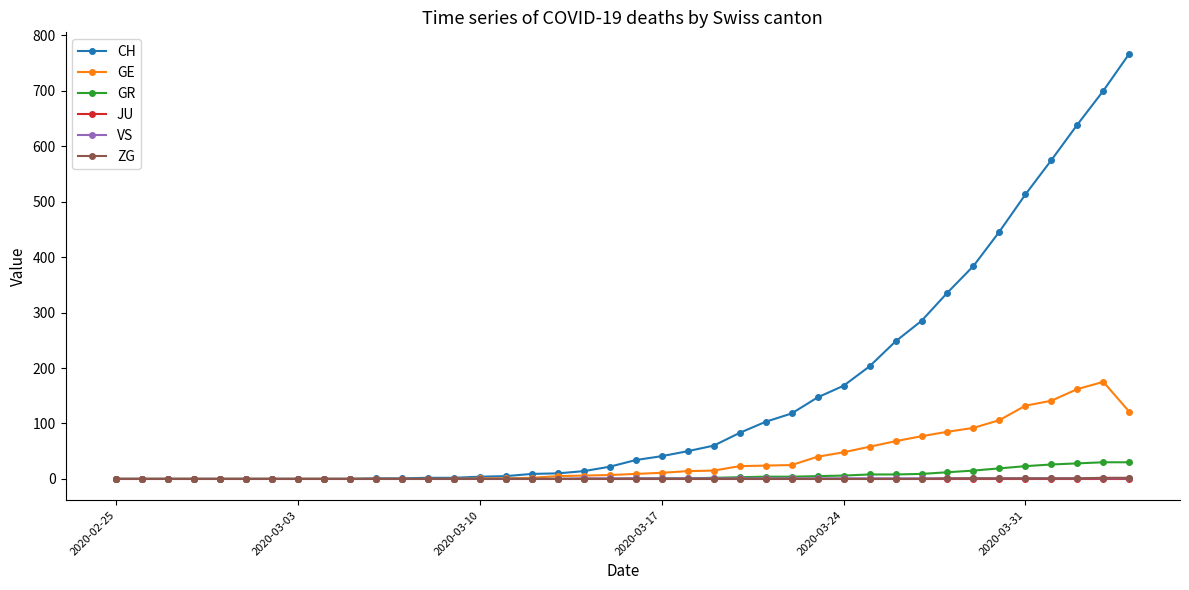

Which series has the largest range (max minus min)?

CH